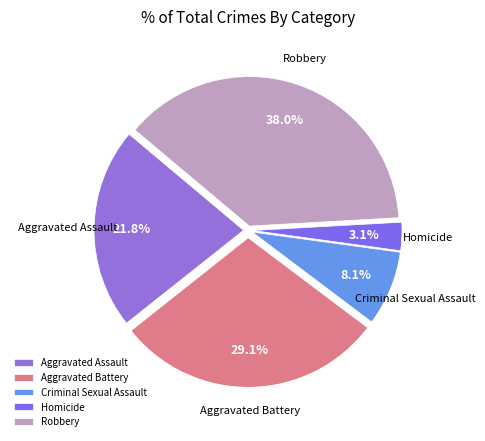

Rank the categories by value from lowest to highest.

Homicide, Criminal Sexual Assault, Aggravated Assault, Aggravated Battery, Robbery